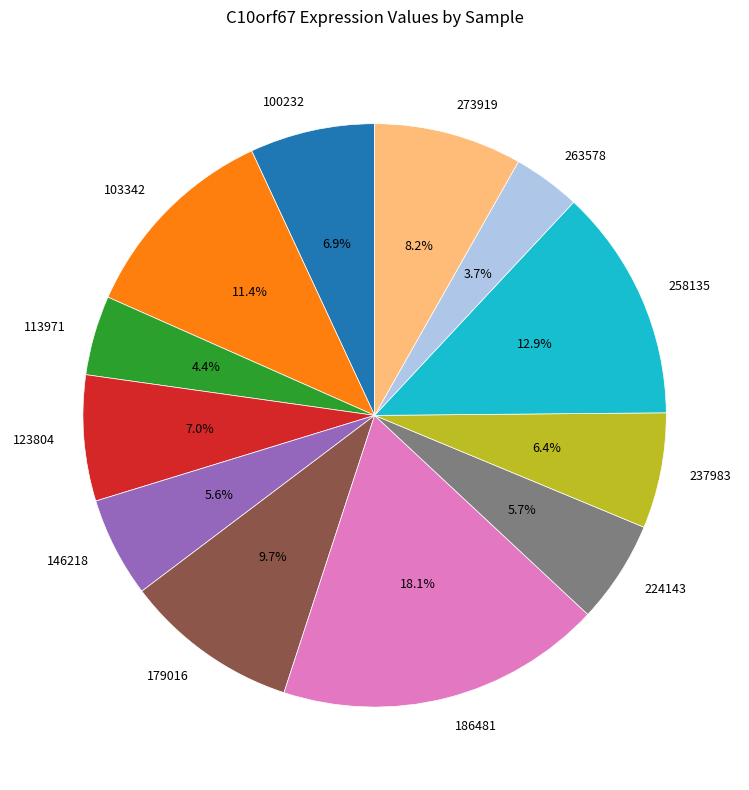

What is the smallest slice in the pie chart?

263578